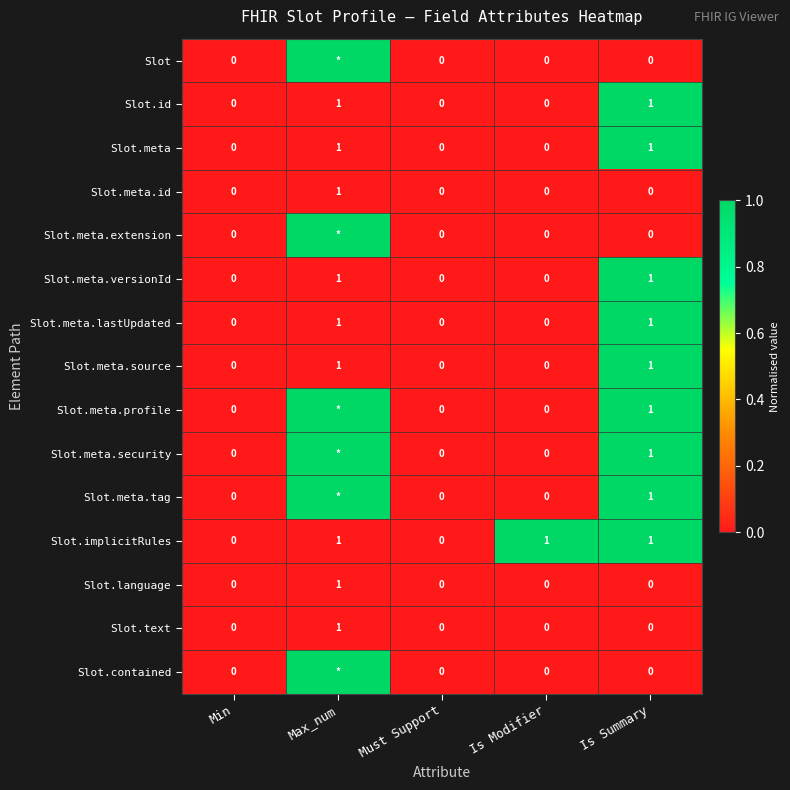

How many categories are shown in the chart?

5